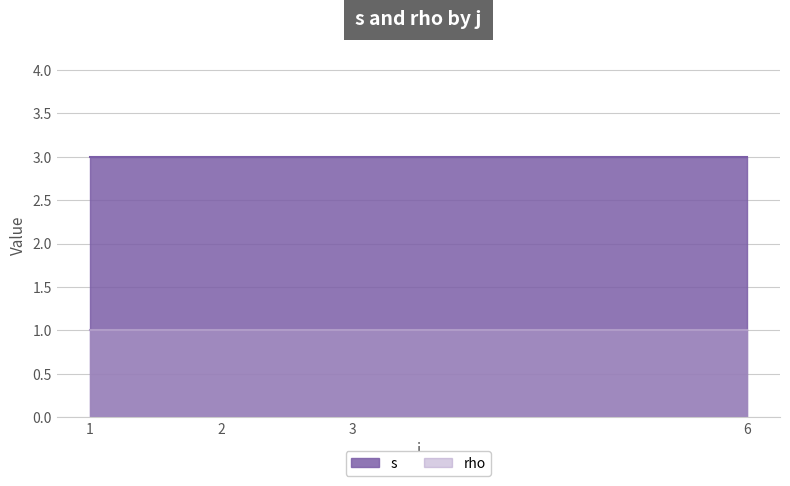

How many lines are shown in the chart?

2